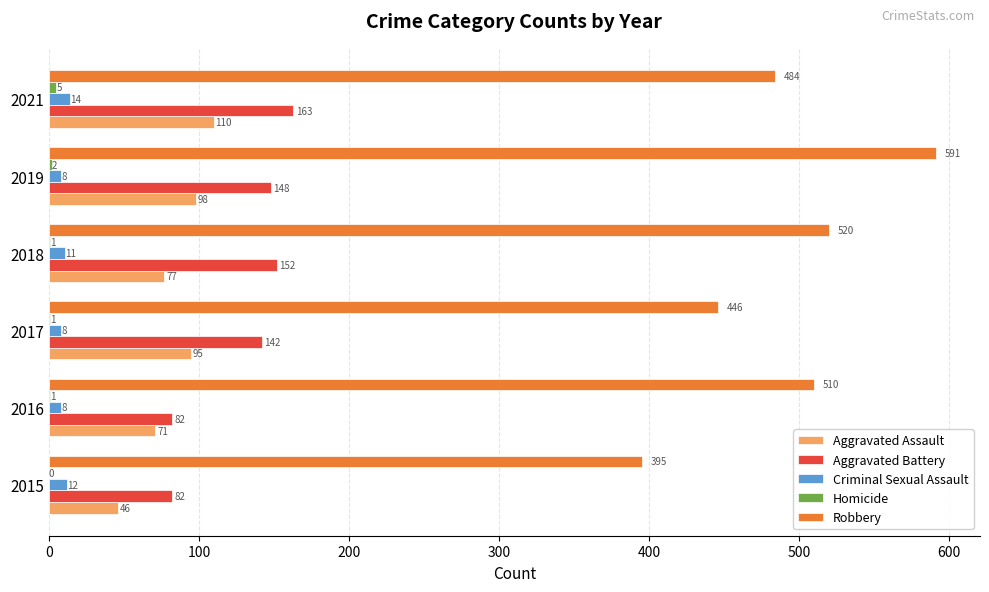

Is the value of Aggravated Battery at 2017 greater than the value of Criminal Sexual Assault at 2019?

Yes